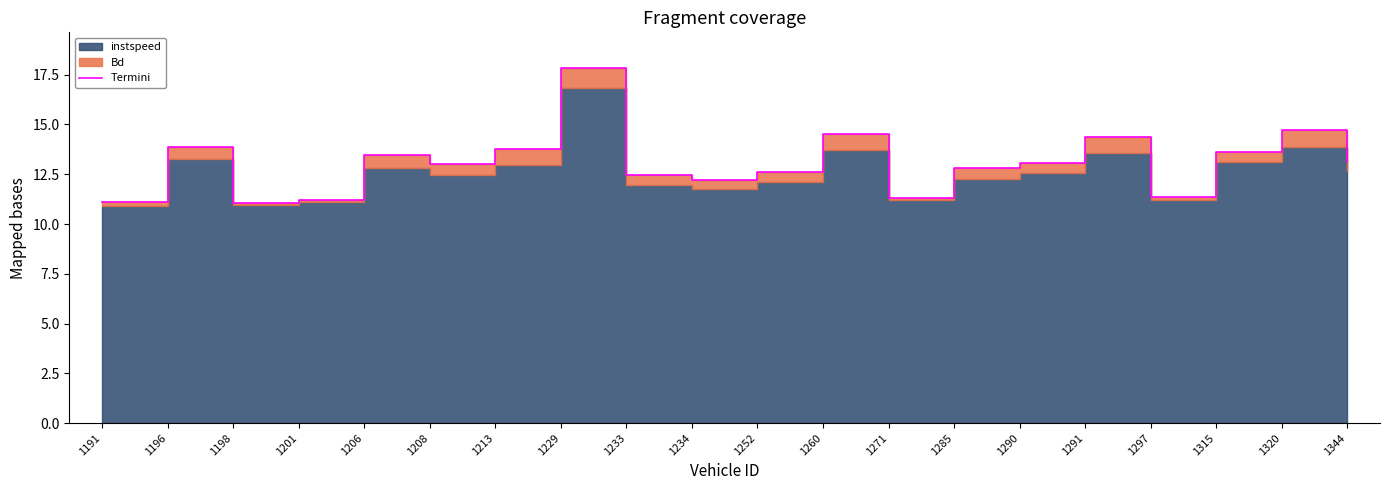

At which label does the data first exceed 13?

1196